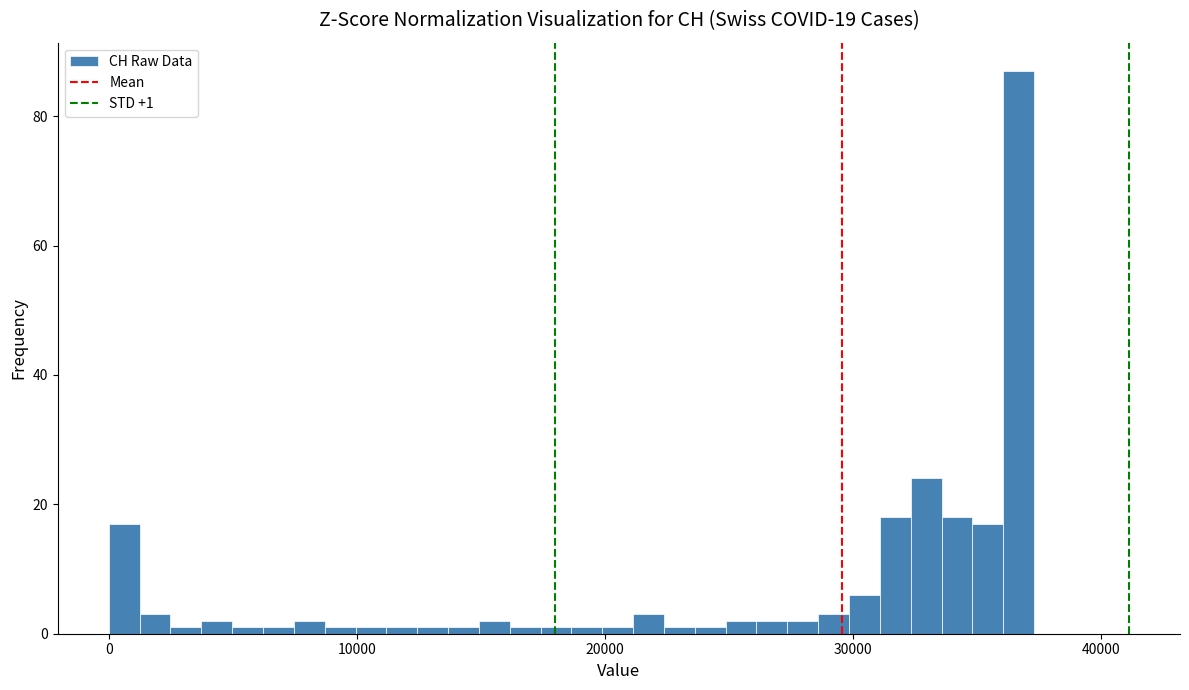

Around what value on the x-axis is the tallest bar? Give the approximate position of its centre, as read against the axis.

37000